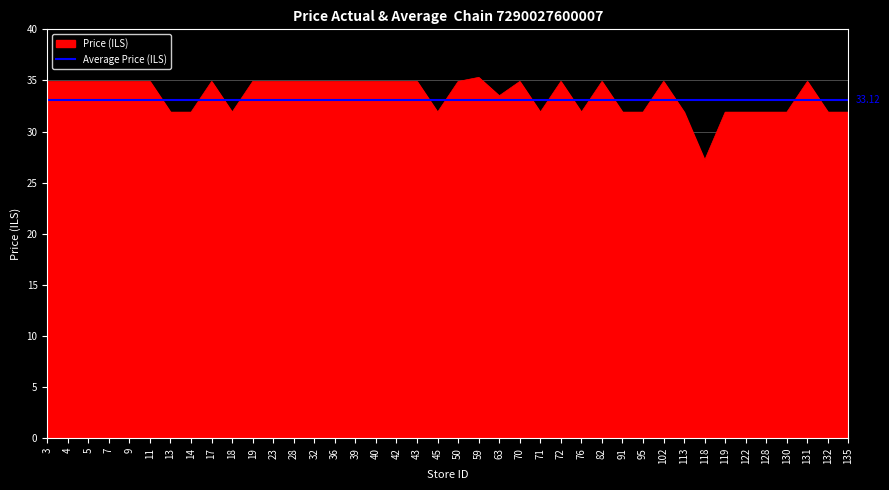

Which series changed the most between 118 and 128?

Price (ILS)